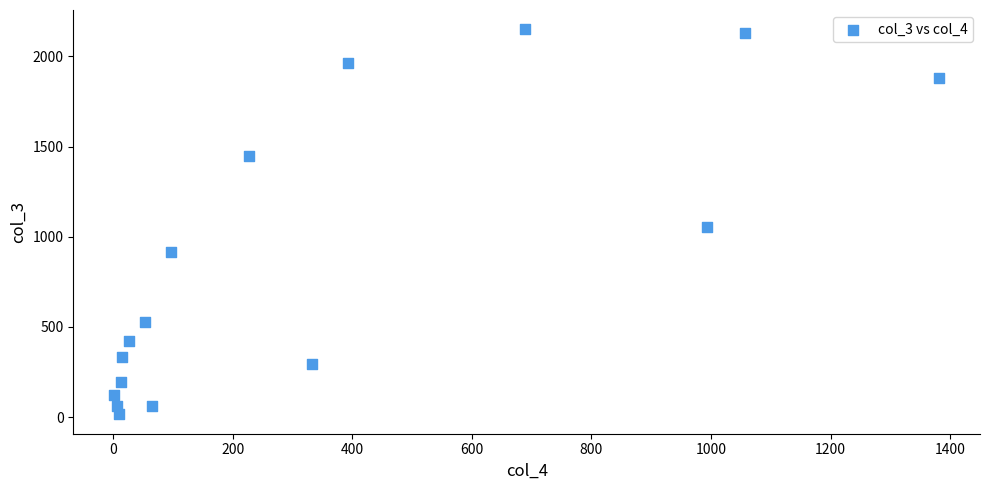

What Y value in the scatter plot is closest to 1083?

1053